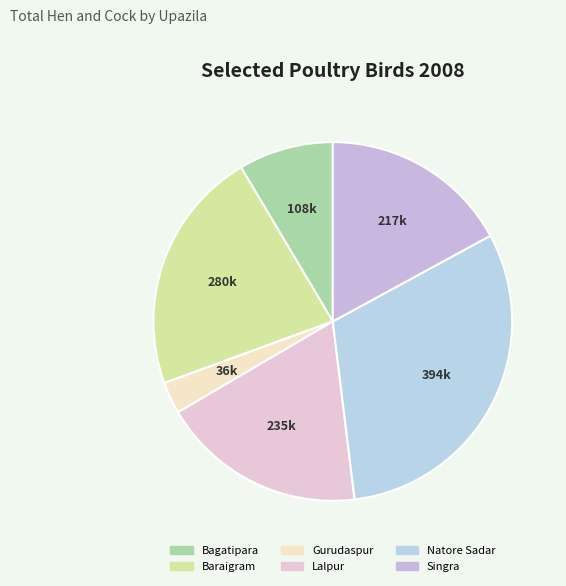

What portion of the pie excludes Singra?

82.9%